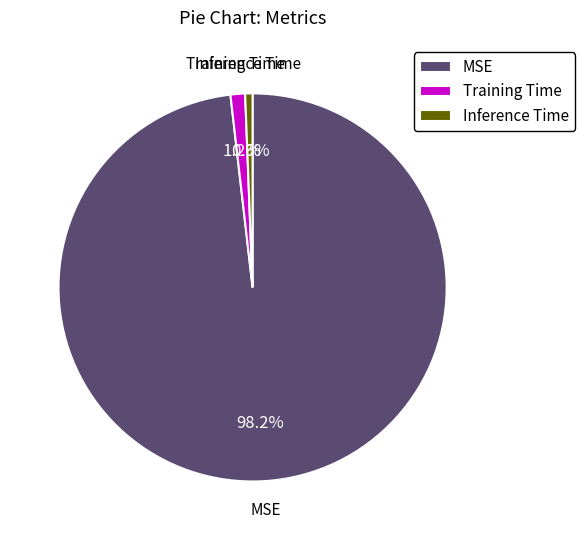

Is the sum of Training Time and MSE greater than half?

Yes